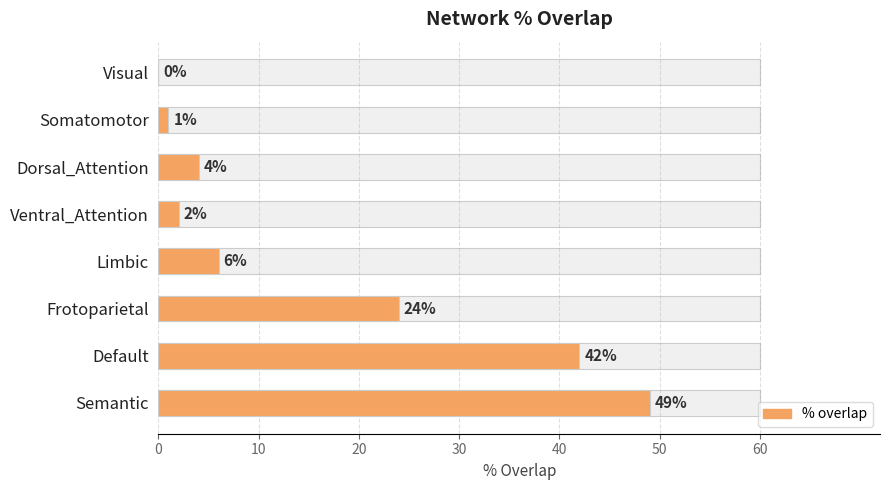

True or false: the data shows 6 at Limbic.

True